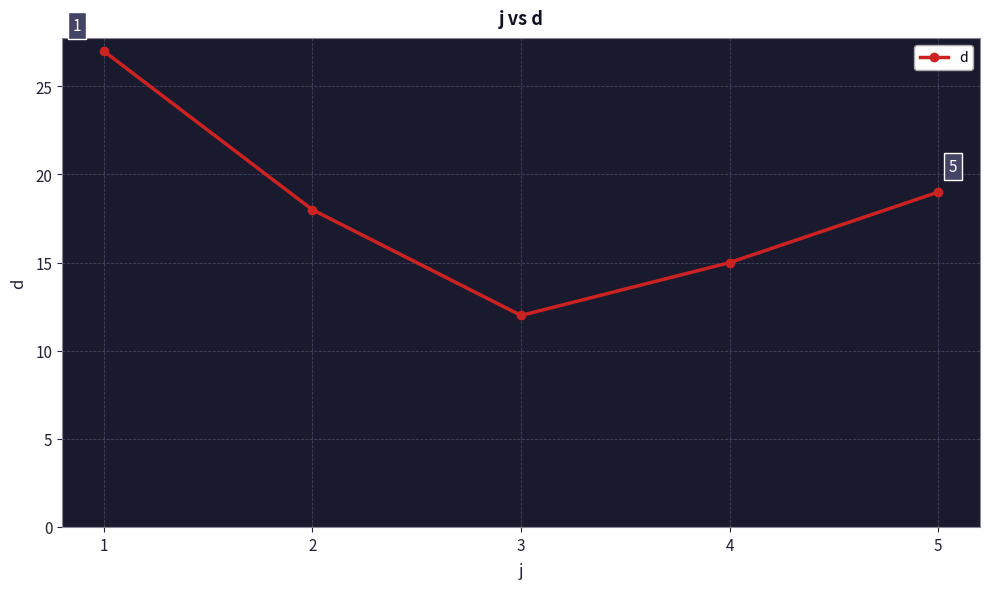

Approximately how many times larger is the value at 3 compared to 2?

0.7